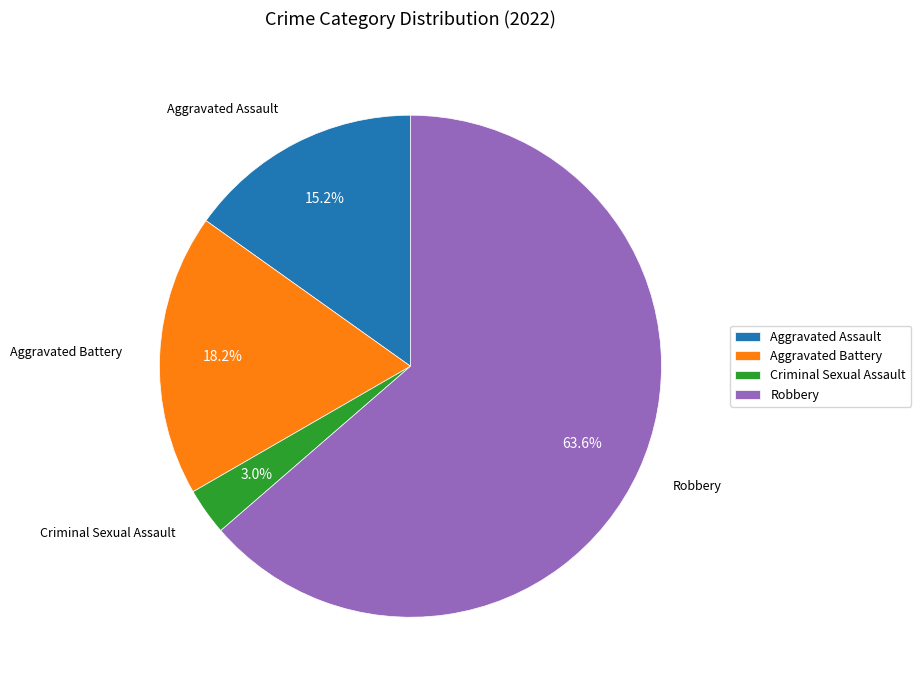

Approximately how many times larger is the value at Aggravated Assault compared to Aggravated Battery?

0.8